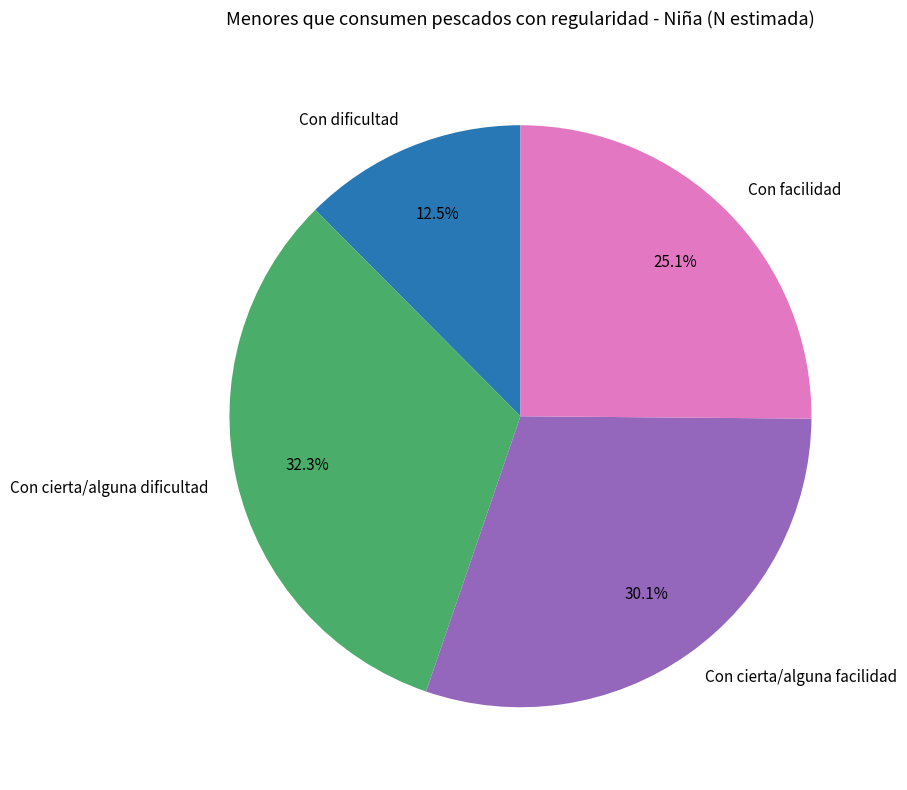

How many slices are in this pie chart?

4